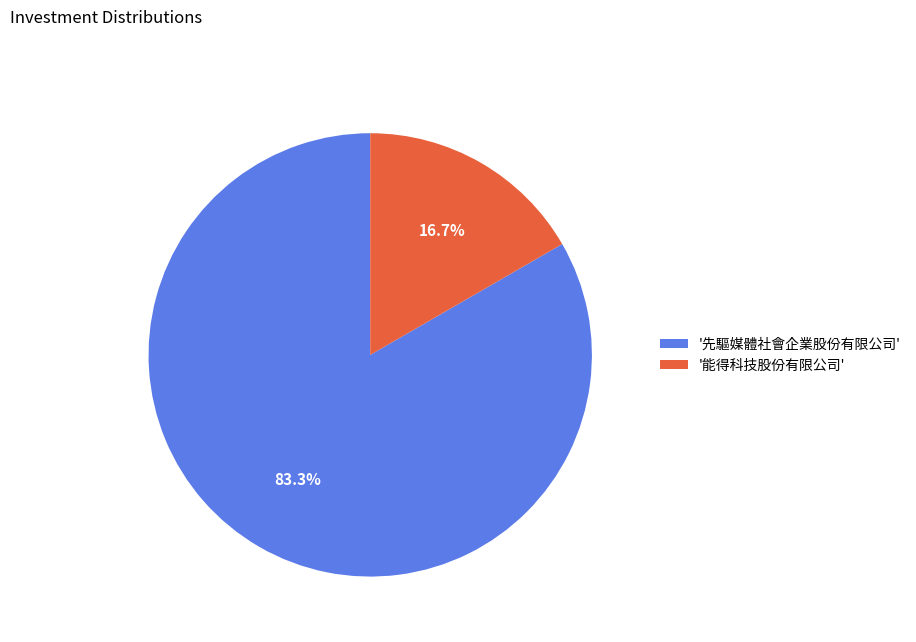

Rank the categories by value from highest to lowest.

'先驅媒體社會企業股份有限公司', '能得科技股份有限公司'